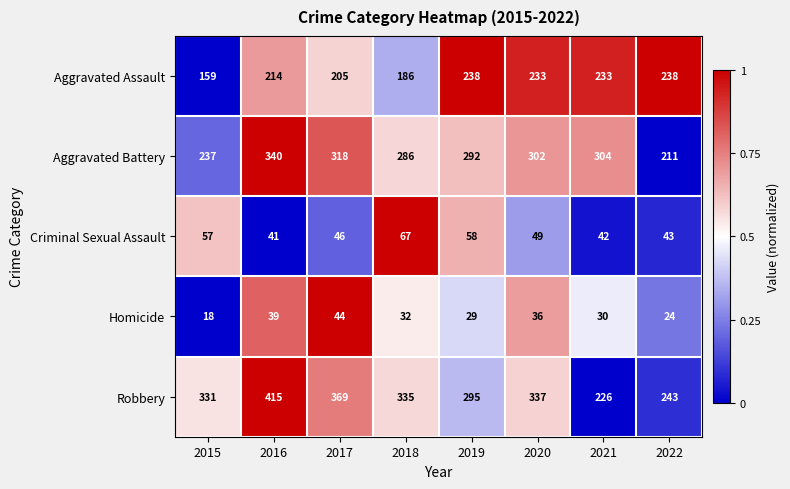

Read the Criminal Sexual Assault value at 2020, to the nearest 5.

50